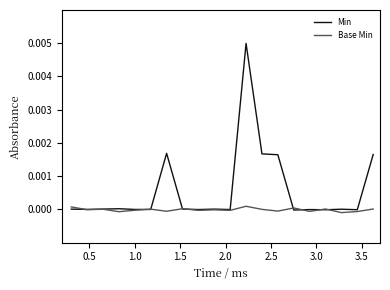

Which series has the largest total across all categories?

Min